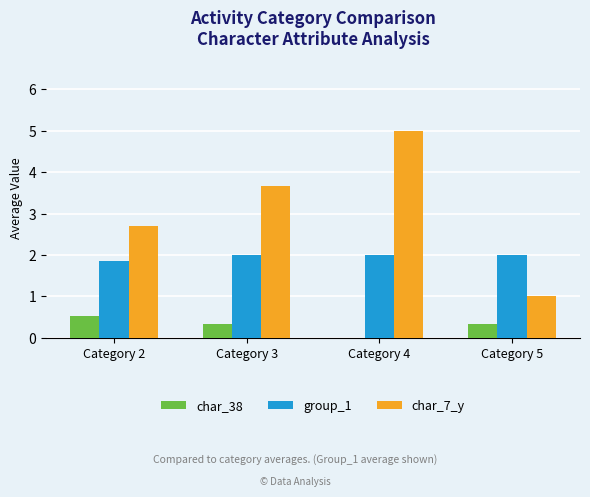

Between Category 3 and Category 5, which series saw the biggest shift?

char_7_y